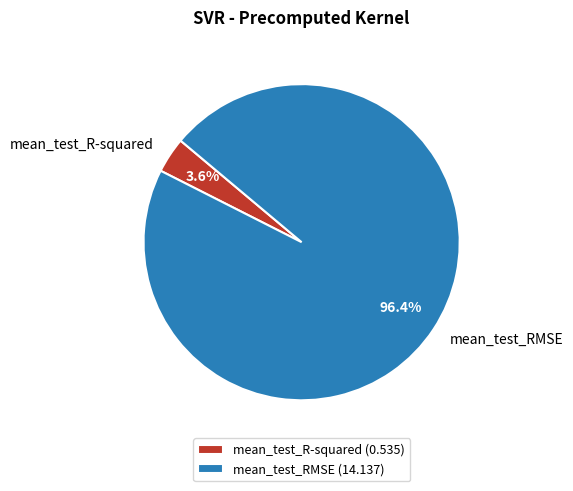

Which slice is the smallest?

mean_test_R-squared